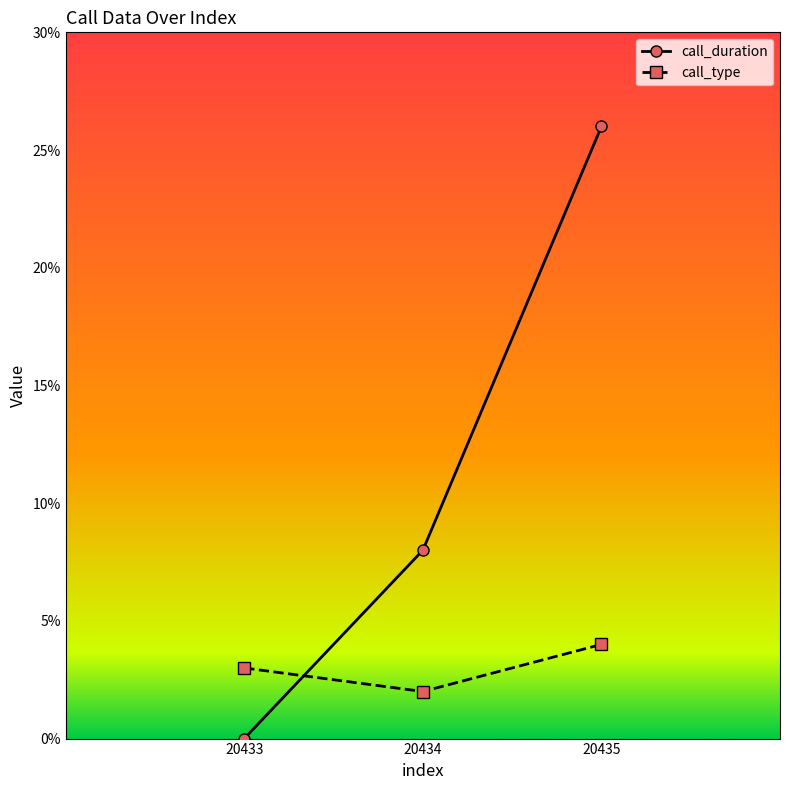

Does the chart have visible grid lines?

No